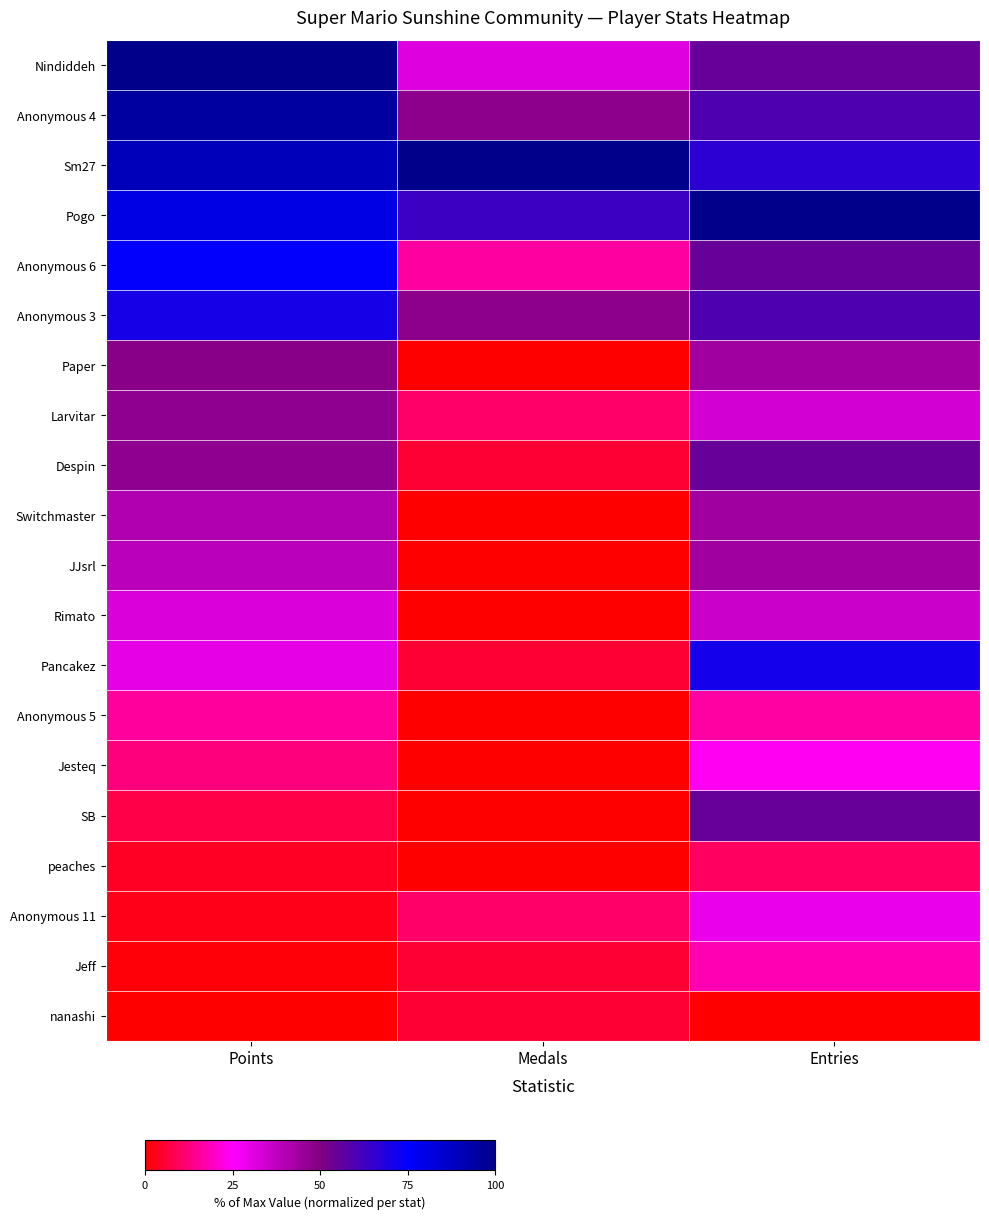

List the series in order of their peak value, highest first.

Nindiddeh, Sm27, Pogo, Anonymous 4, Anonymous 6, Pancakez, Anonymous 3, Despin, SB, Paper, Larvitar, Switchmaster, JJsrl, Rimato, Anonymous 11, Jesteq, Jeff, Anonymous 5, peaches, nanashi